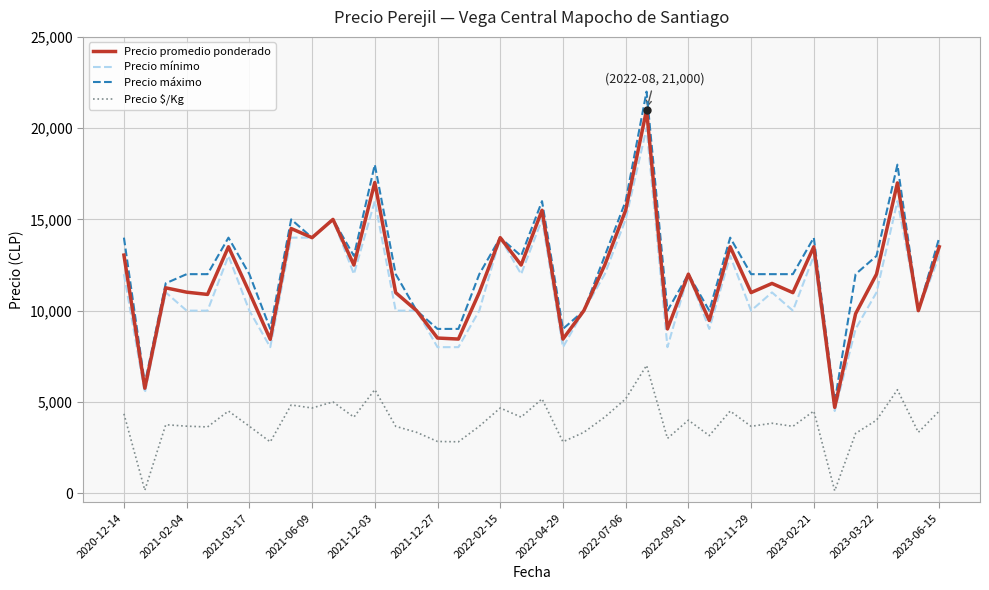

True or false: Precio mínimo and Precio $/Kg intersect in this chart.

False